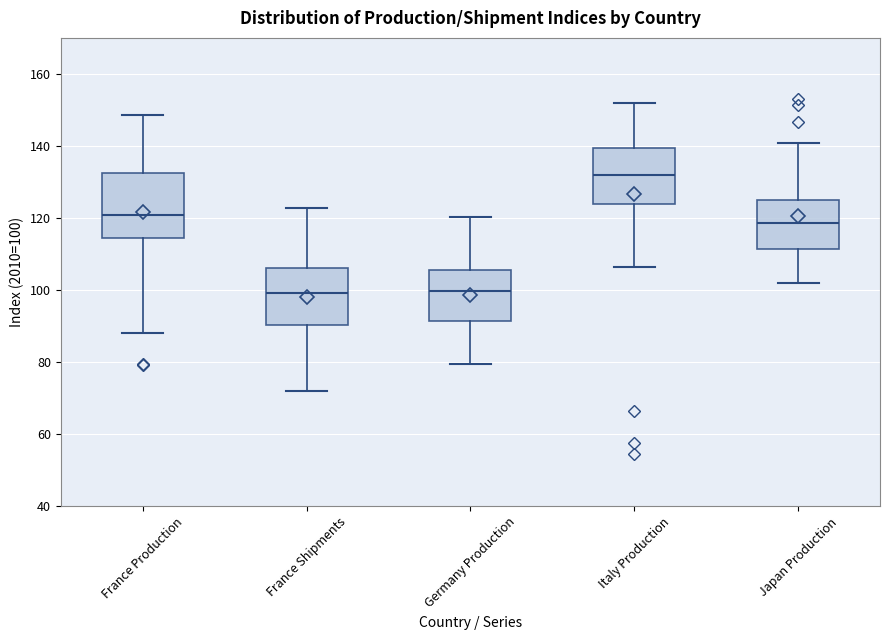

Which box has the highest median line?

Italy Production